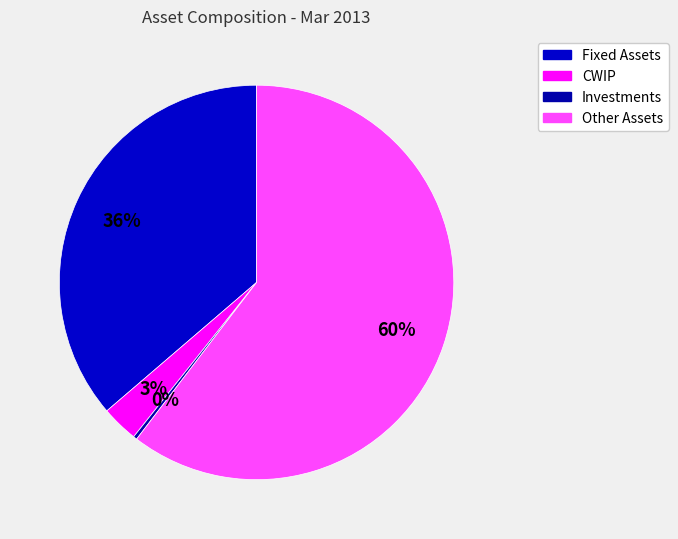

The CWIP slice represents 3% of the pie. True or false?

True